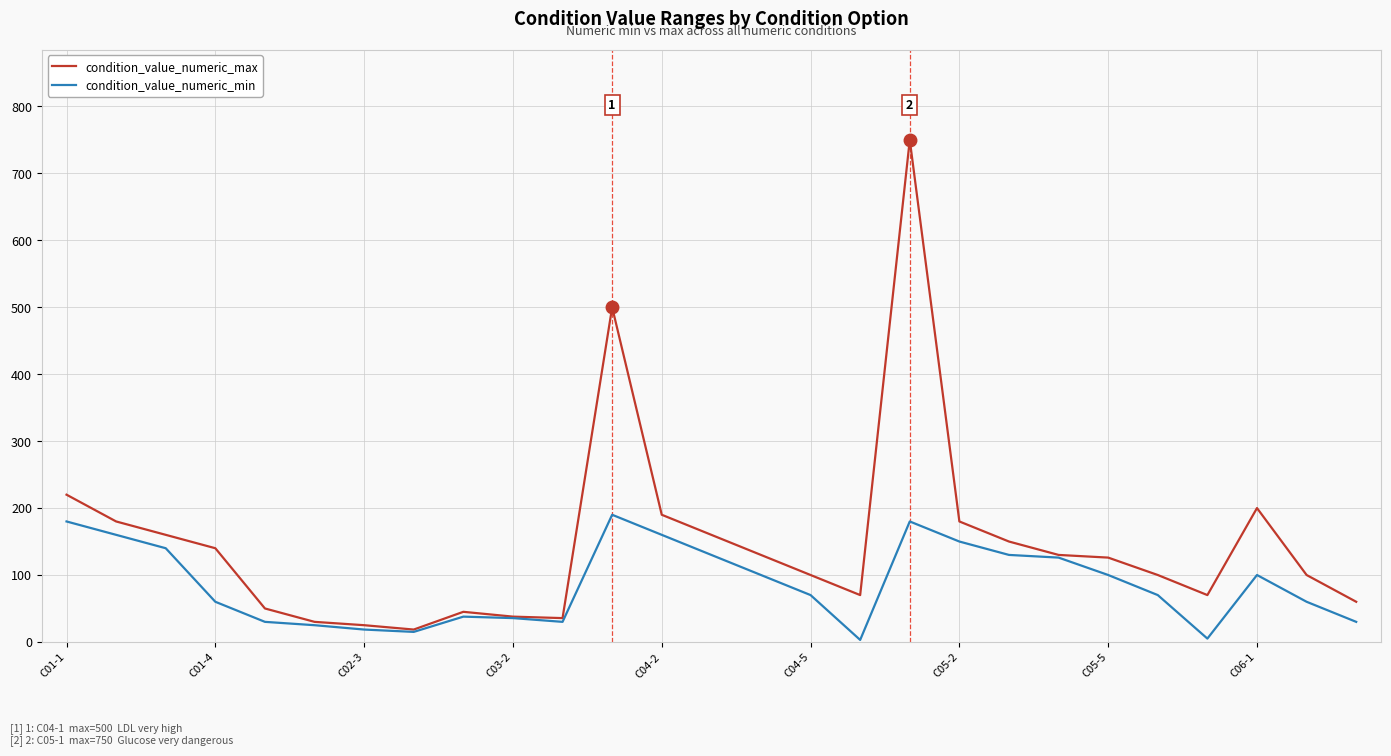

Which series has the largest total across all categories?

condition_value_numeric_max